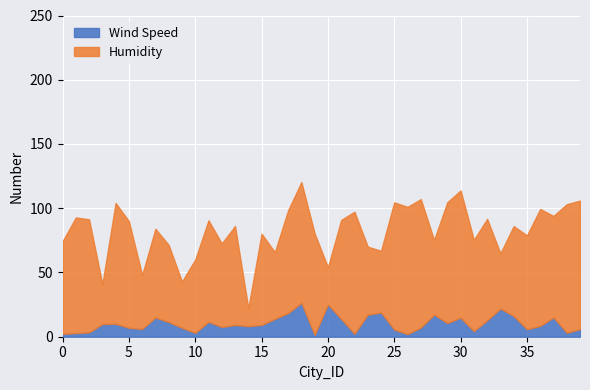

Reading left to right, extract all data points from this chart.

Wind Speed: 0=2.2	1=2.8	2=3.4	3=9.9	4=10.1	5=6.9	6=6.1	7=15.0	8=11.4	9=6.9	10=3.0	11=11.6	12=7.6	13=9.2	14=8.2	15=9.2	16=13.9	17=18.3	18=26.4	19=1.4	20=25.1	21=13.9	22=2.3	23=17.2	24=18.8	25=5.6	26=2.1	27=7.1	28=17.2	29=10.7	30=14.8	31=4.3	32=12.8	33=21.9	34=16.1	35=5.8	36=8.4	37=15.0	38=3.1	39=5.9
Humidity: 0=72.0	1=90.0	2=88.0	3=31.0	4=94.0	5=83.0	6=42.0	7=69.0	8=60.0	9=36.0	10=57.0	11=79.0	12=65.0	13=77.0	14=14.0	15=71.0	16=52.0	17=80.0	18=94.0	19=79.0	20=29.0	21=77.0	22=95.0	23=53.0	24=48.0	25=99.0	26=99.0	27=100.0	28=58.0	29=94.0	30=99.0	31=71.0	32=79.0	33=43.0	34=70.0	35=73.0	36=91.0	37=79.0	38=100.0	39=100.0